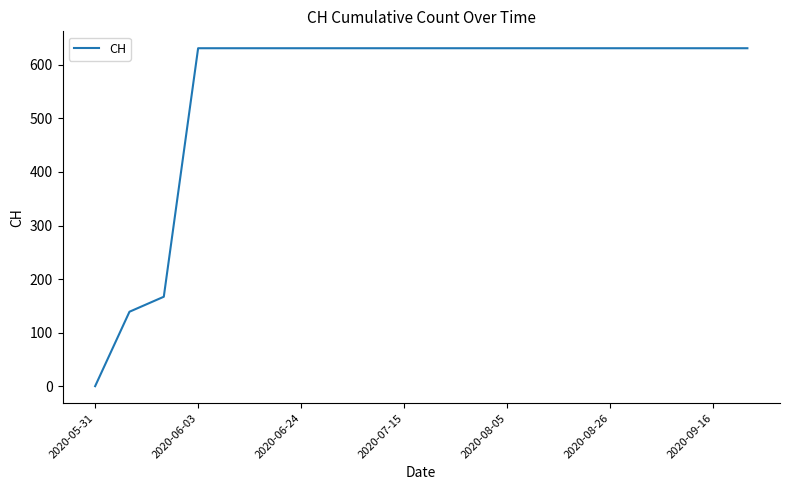

How many lines are shown in the chart?

1